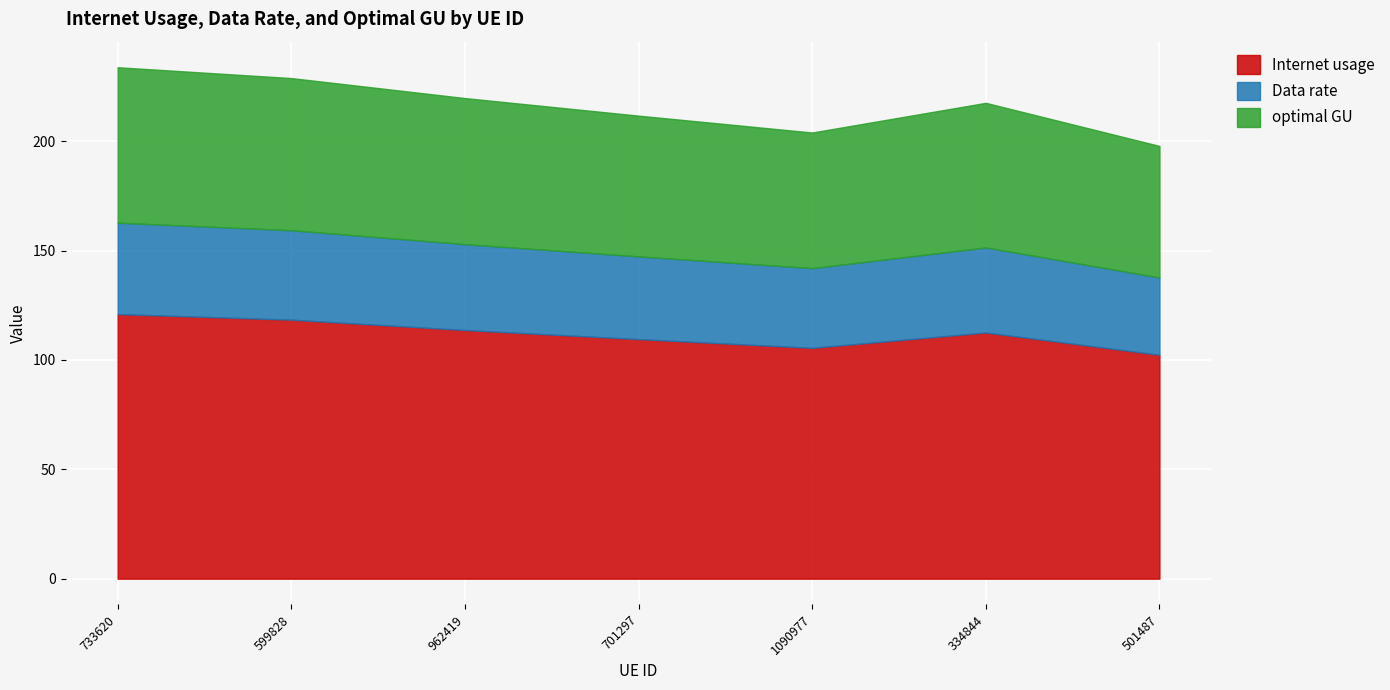

Reading right to left, extract all data points from this chart.

Internet usage: 102.3	112.5	105.5	109.5	113.7	118.4	120.9
Data rate: 35.3	38.9	36.4	37.8	39.2	40.9	41.8
optimal GU: 60.1	66.1	62.0	64.3	66.8	69.6	71.1